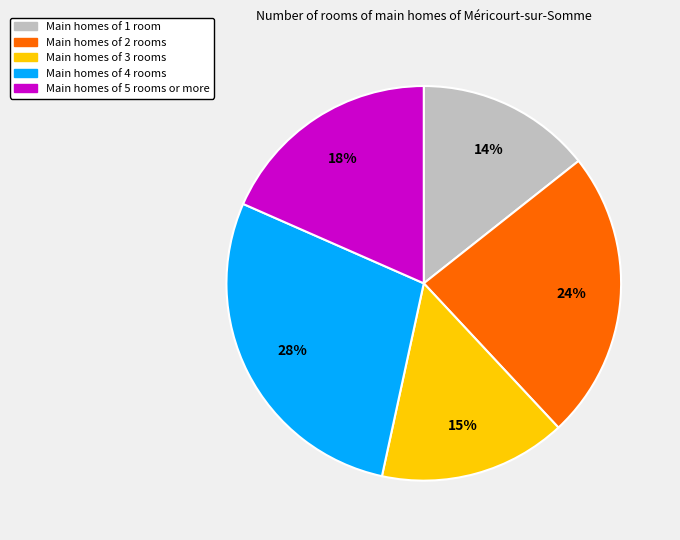

To the nearest percent, what is the average slice percentage?

20%